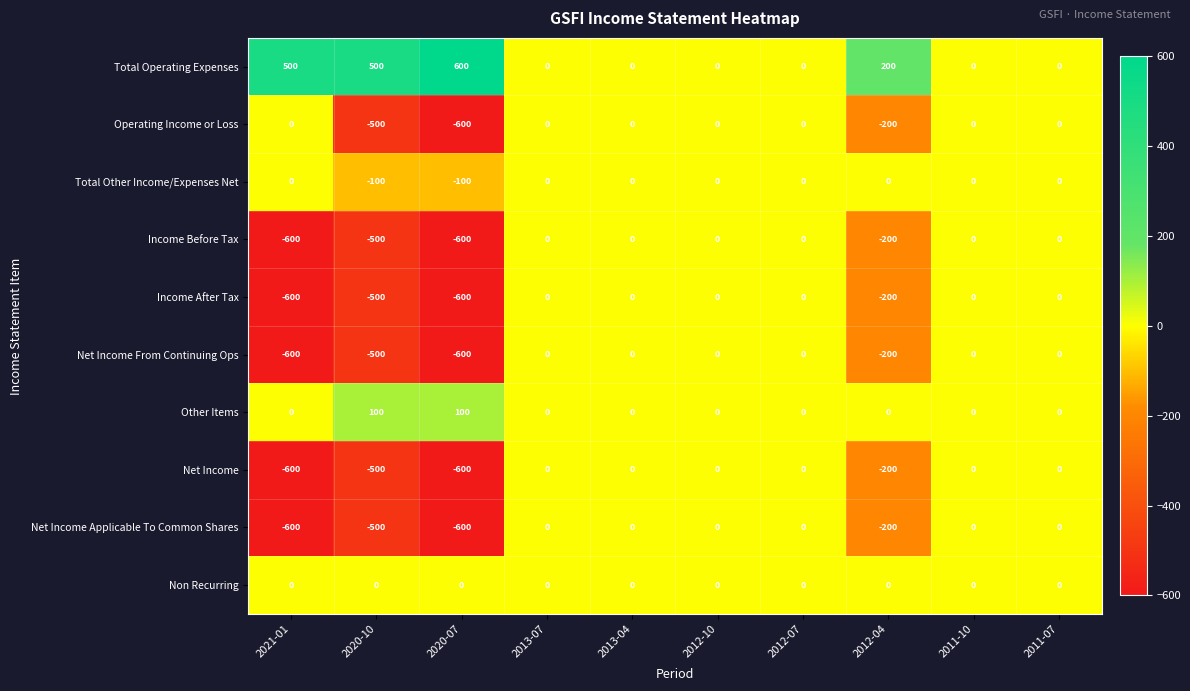

Which series has the largest total across all categories?

Total Operating Expenses